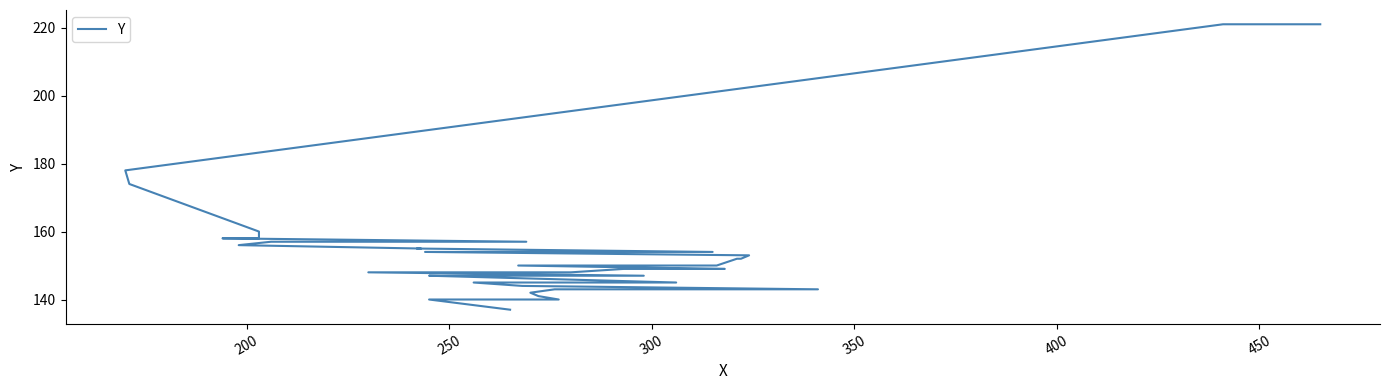

True or false: the data has more than 1 interior local peaks.

False